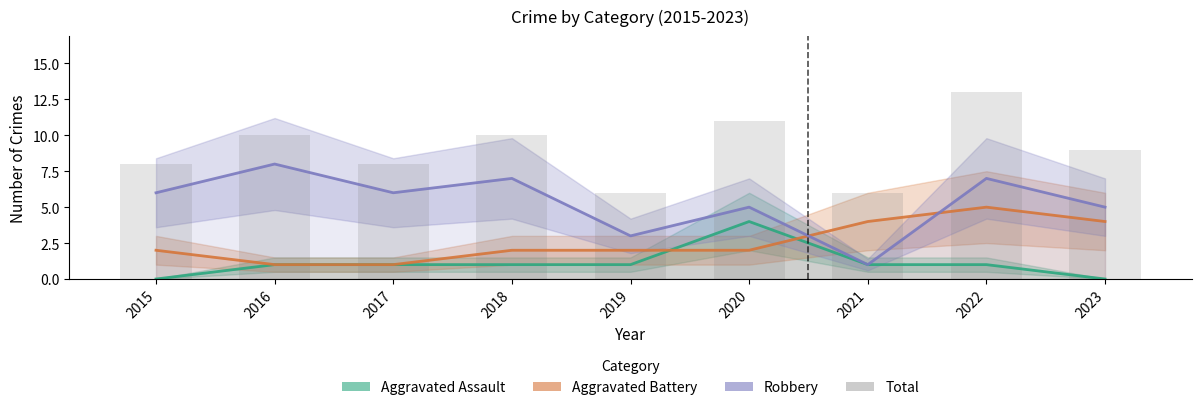

What is the difference between the second highest and second lowest values in the Aggravated Battery series?

3